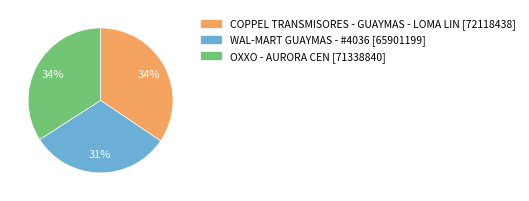

What percentage is the WAL-MART GUAYMAS - #4036 slice, to the nearest percent?

31%